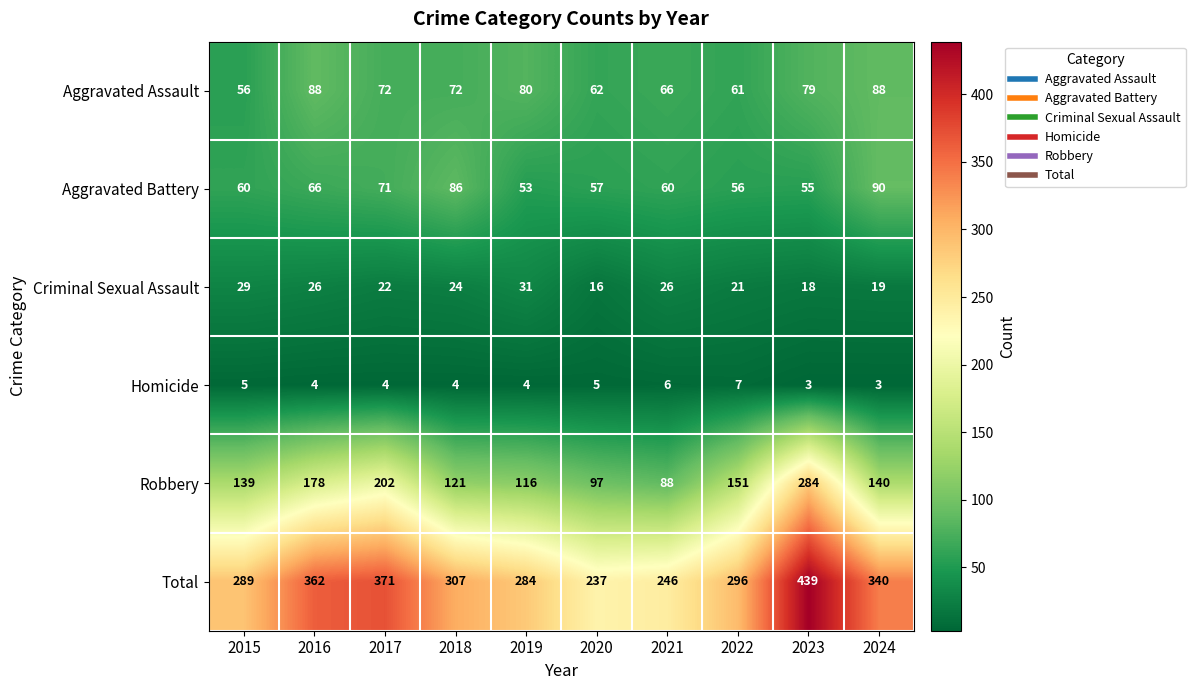

What is the maximum value shown in the chart?

439